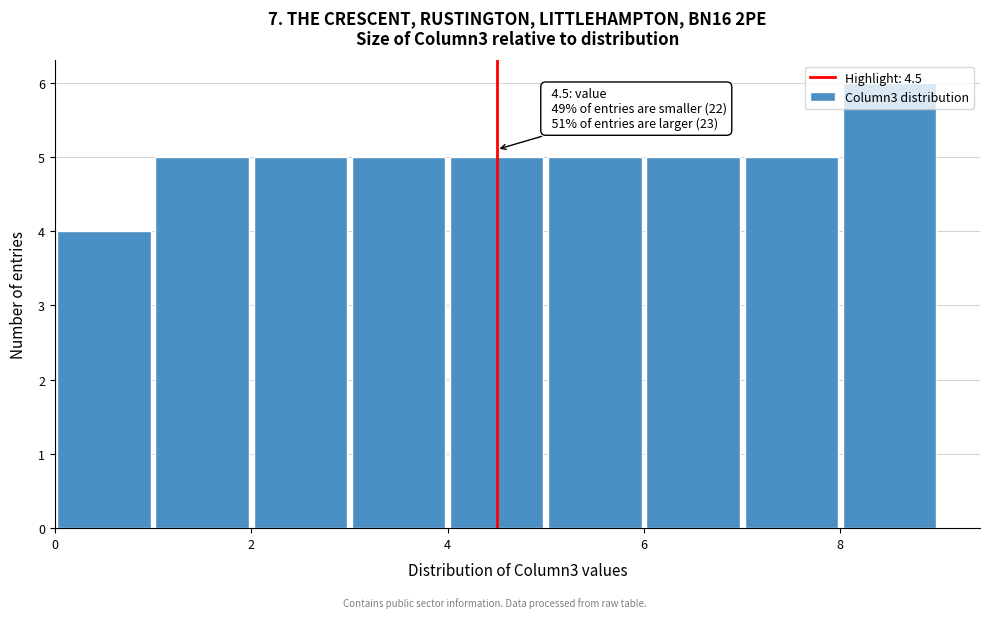

Which range on the x-axis has the tallest bar?

8 to 9